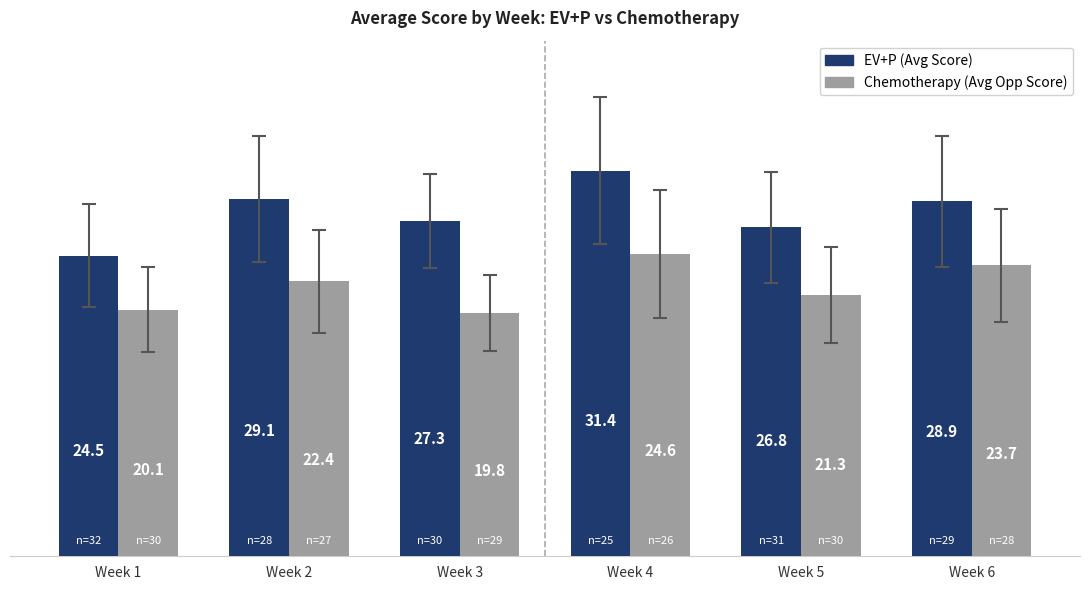

What is the sum of the EV+P (Avg Score) values at Week 2 and Week 4?

60.5